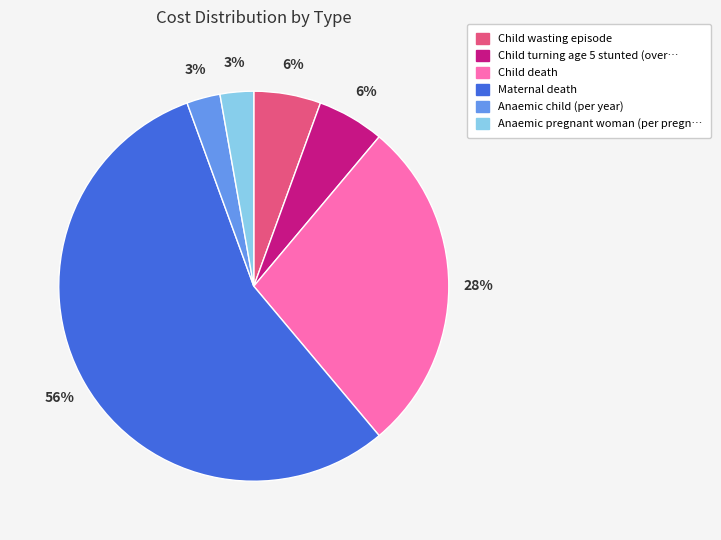

To the nearest percent, what is the average slice percentage?

17%